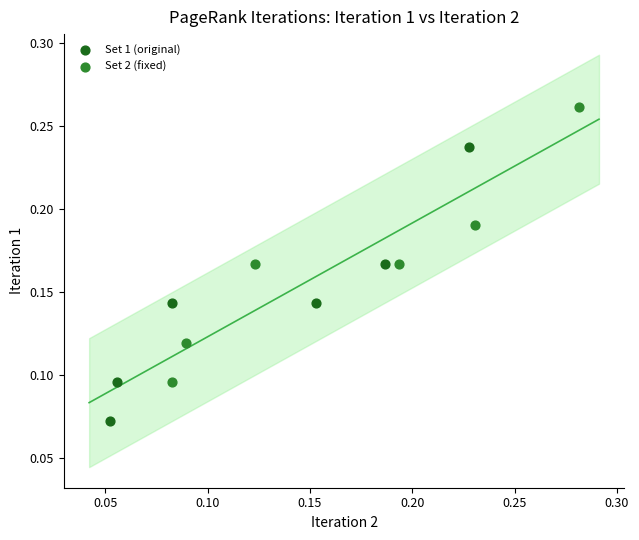

Which series contains the highest Y value?

Set 2 (fixed)